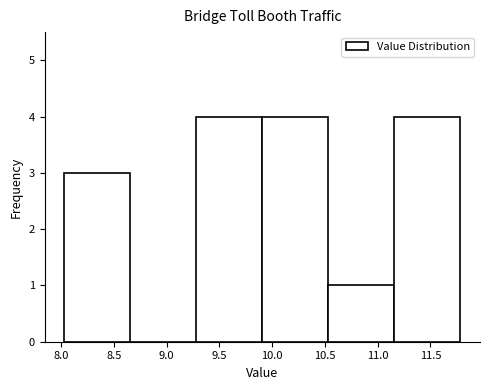

How tall is the bar that spans 11.15 to 11.80 on the x-axis? Neither the bar edges nor the heights are printed on the chart, so give them approximately, as read against the axes.

4